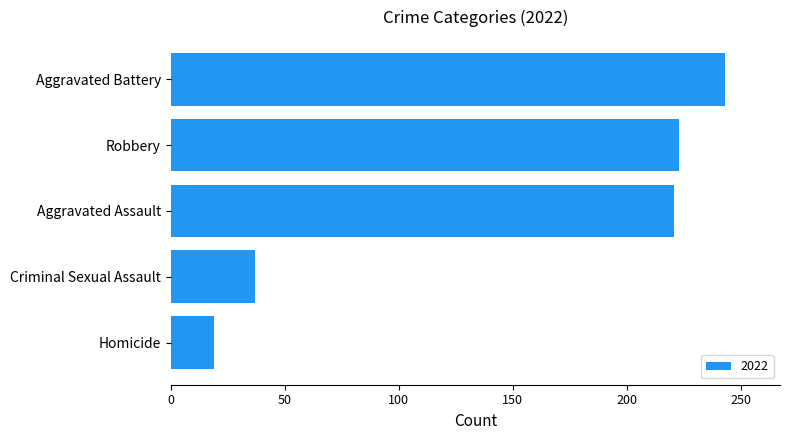

Between Robbery and Aggravated Battery, which is larger?

Aggravated Battery